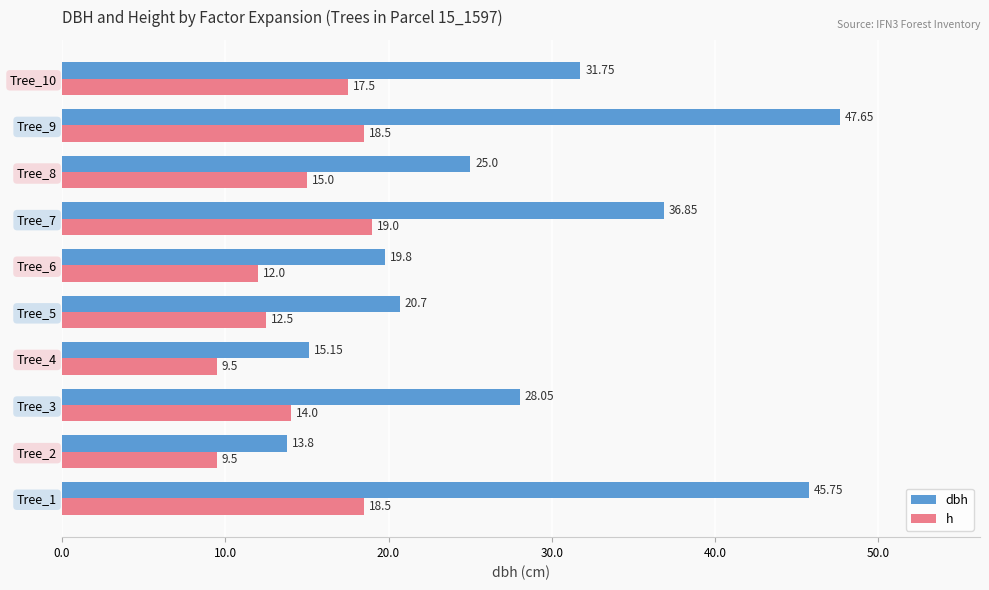

Which series changed the most between Tree_2 and Tree_7?

dbh